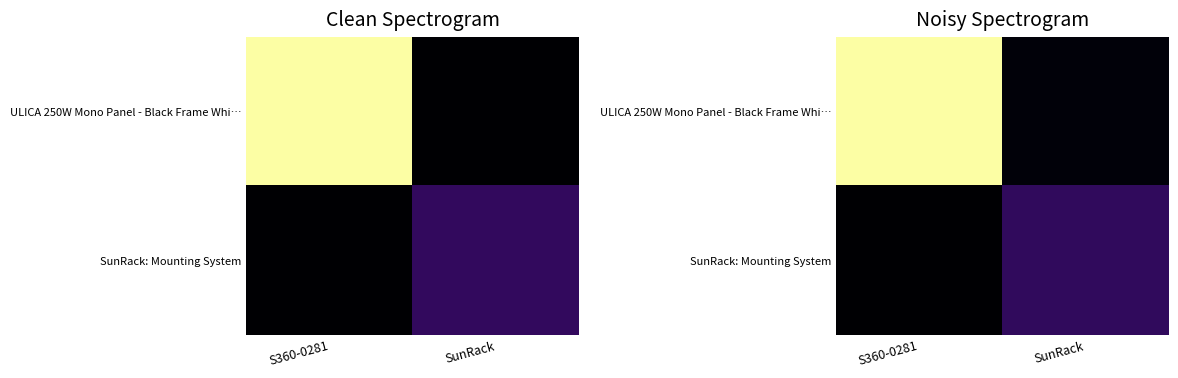

Between S360-0281 and SunRack, which series saw the biggest shift?

ULICA 250W Mono Panel - Black Frame Whi…